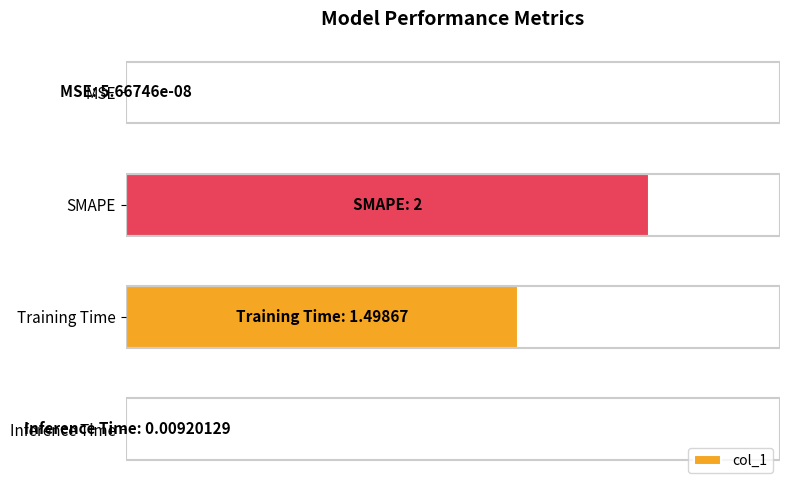

How many values exceed 1?

2